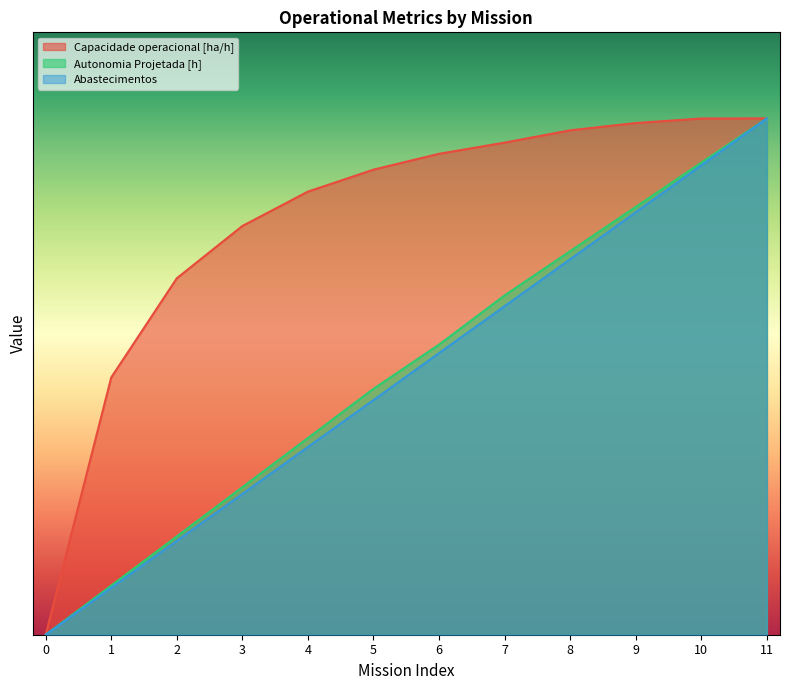

What is the average value of the Capacidade operacional [ha/h] series?

9.6